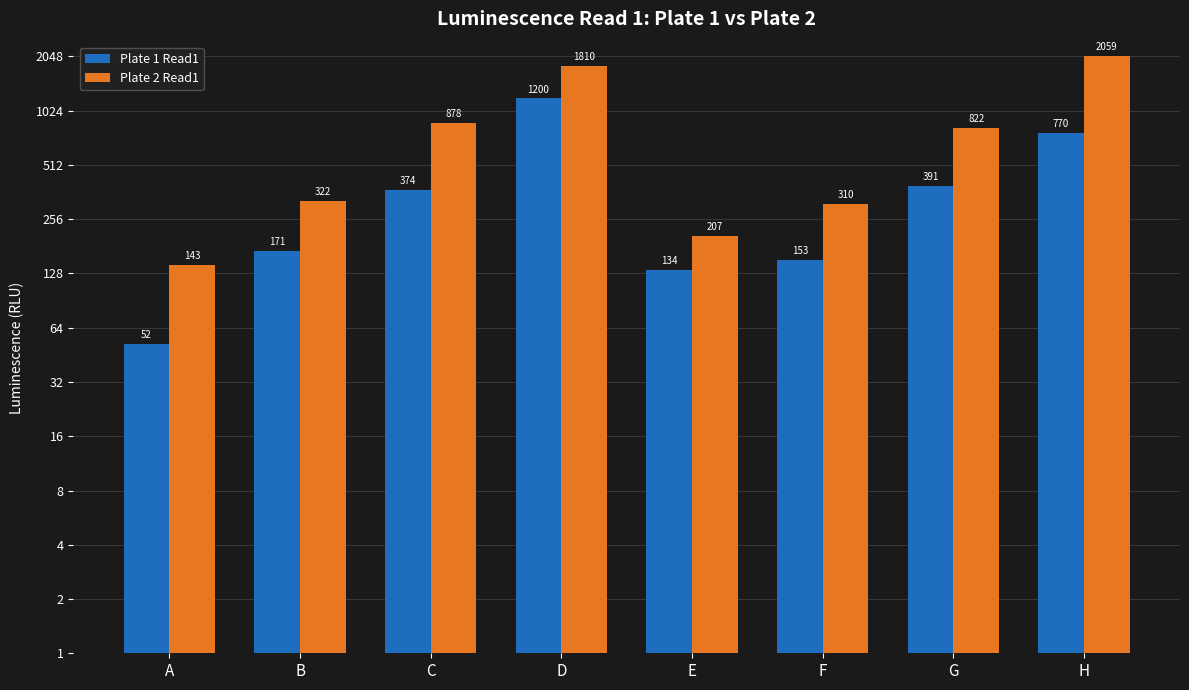

List the series in order of their overall mean, lowest first.

Plate 1 Read1, Plate 2 Read1